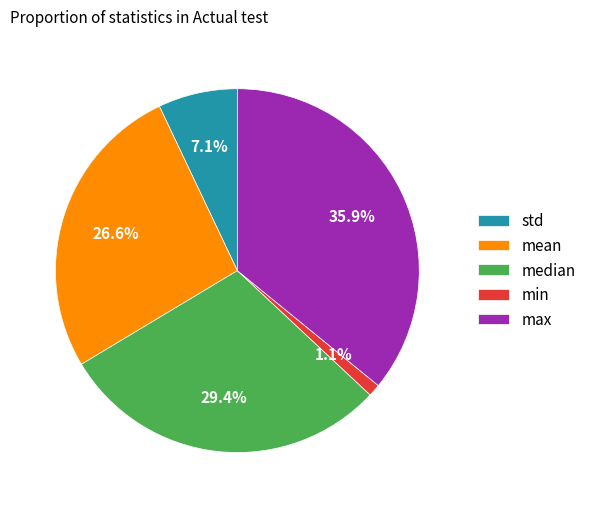

Rank the categories by value from highest to lowest.

max, median, mean, std, min